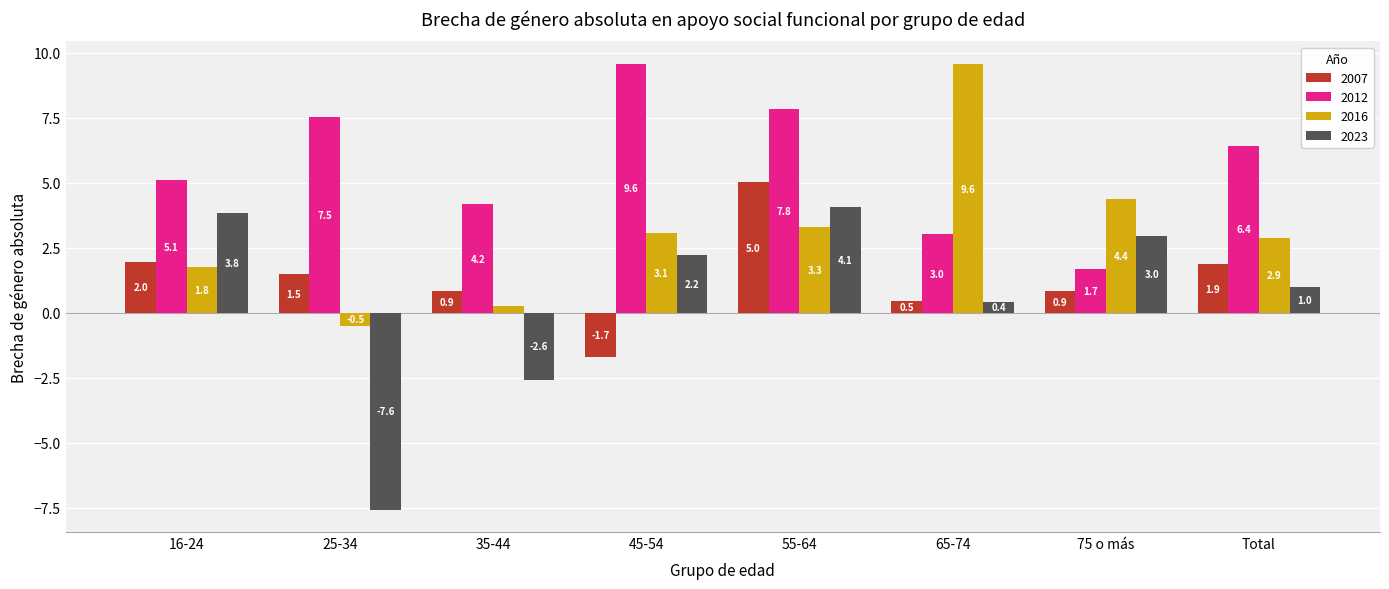

Between 45-54 and Total, which series saw the biggest shift?

2007